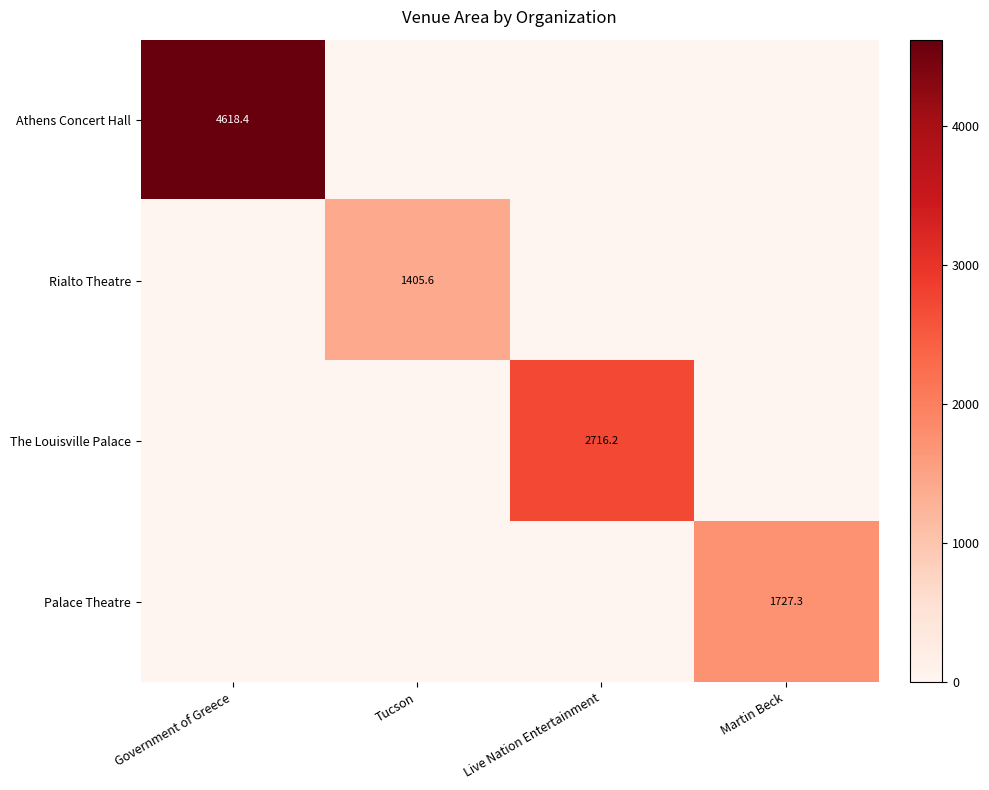

What is the difference between the highest and lowest values at Live Nation Entertainment?

2716.2